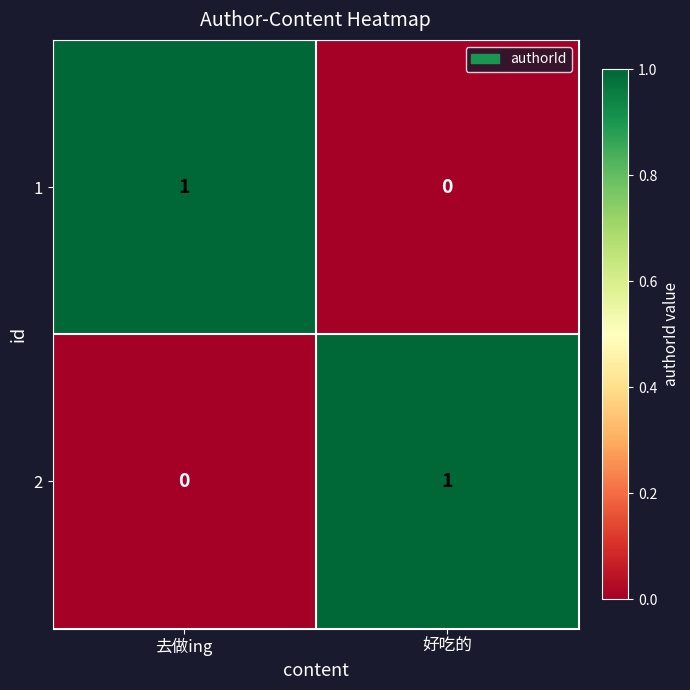

At which label does 2 reach its minimum?

去做ing